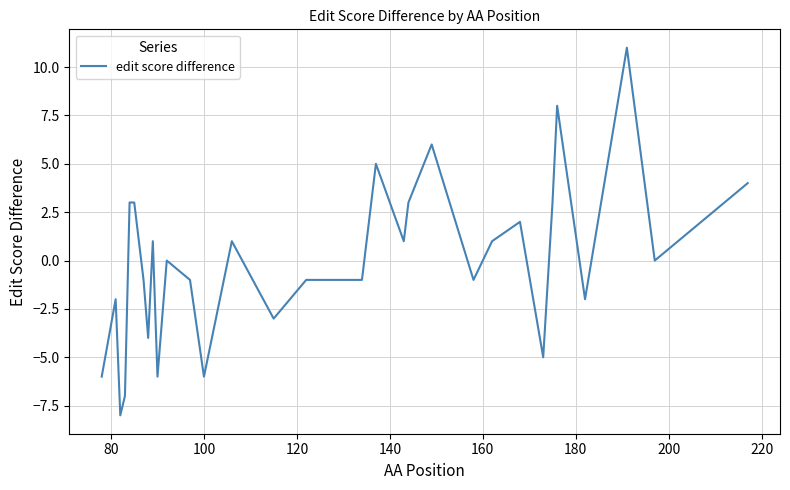

What is the smallest value displayed?

-8